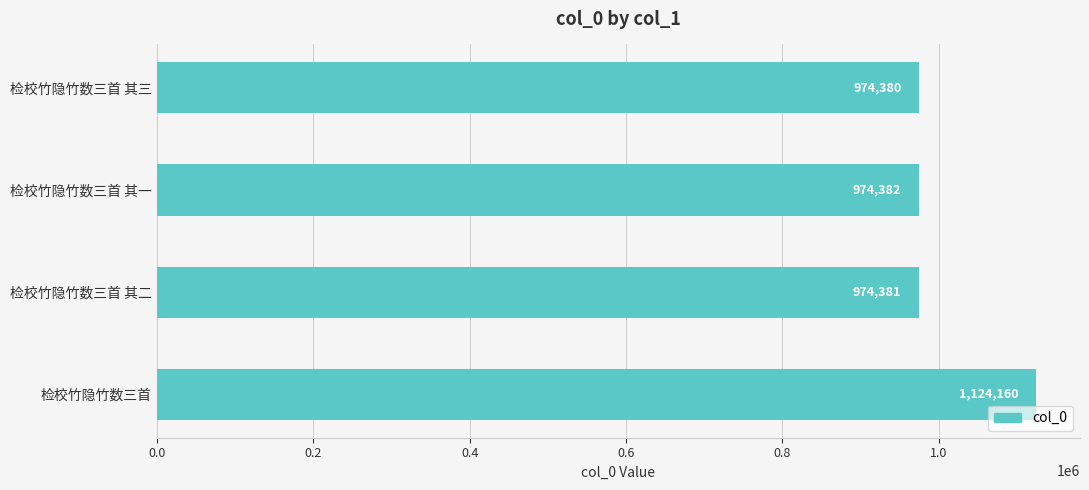

What is the sum of all values?

4047303